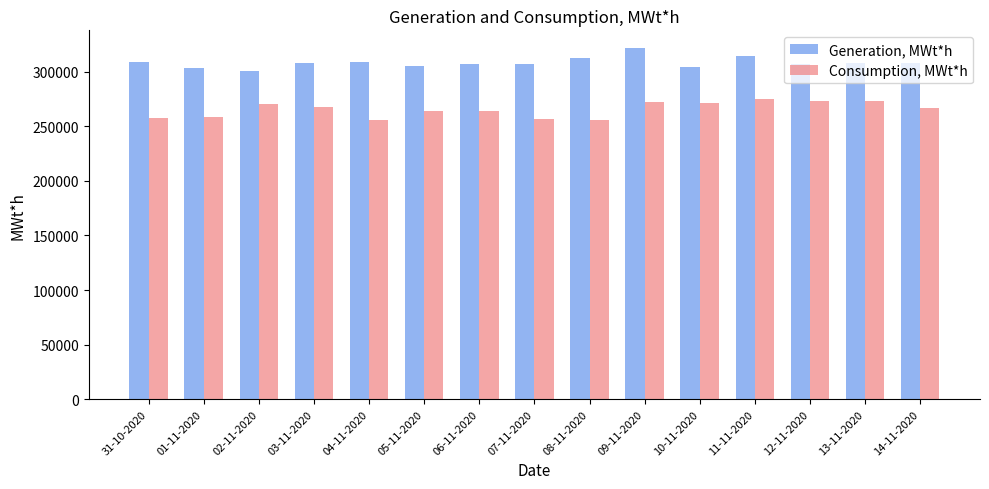

The Consumption, MWt*h series shows 266863 at 14-11-2020. True or false?

True